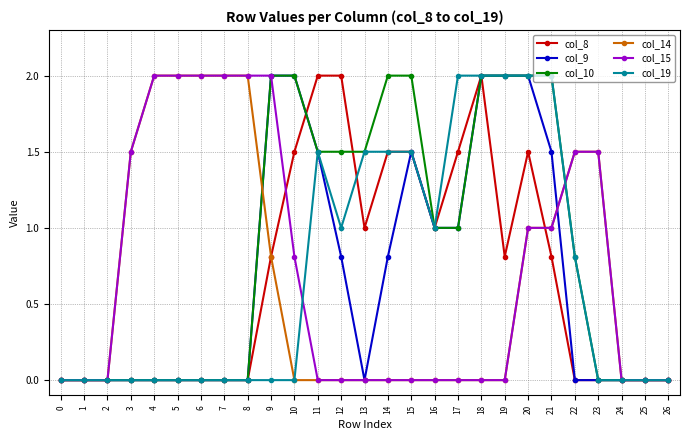

The col_14 series shows 1.0 at 22. True or false?

False